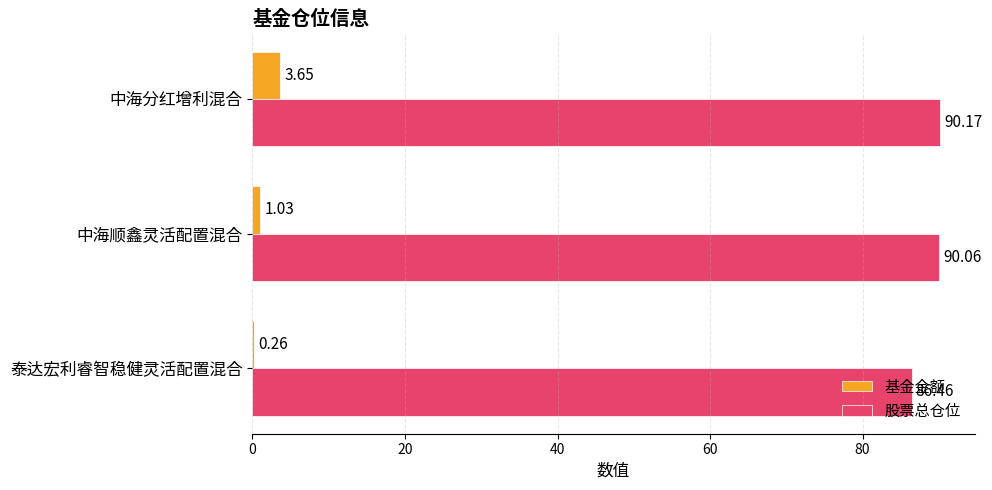

At which label does 股票总仓位 reach its peak?

中海分红增利混合